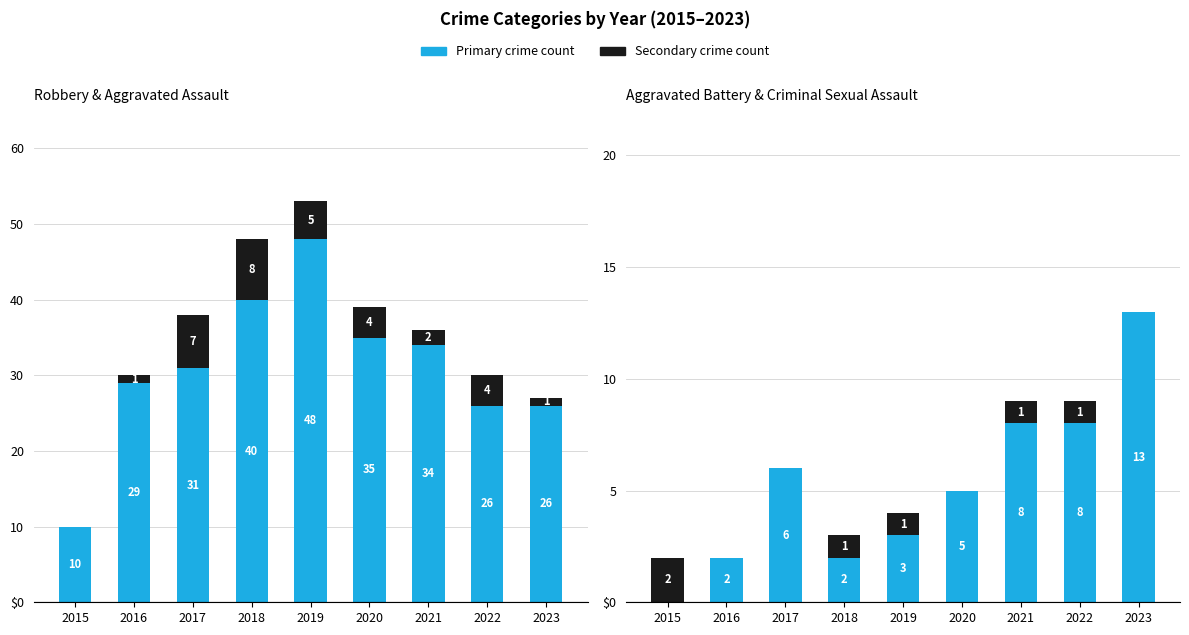

Reading right to left, list all the values displayed in this chart.

Robbery: 26	26	34	35	48	40	31	29	10
Aggravated Assault: 1	4	2	4	5	8	7	1	0
Aggravated Battery: 13	8	8	5	3	2	6	2	0
Criminal Sexual Assault: 0	1	1	0	1	1	0	0	2